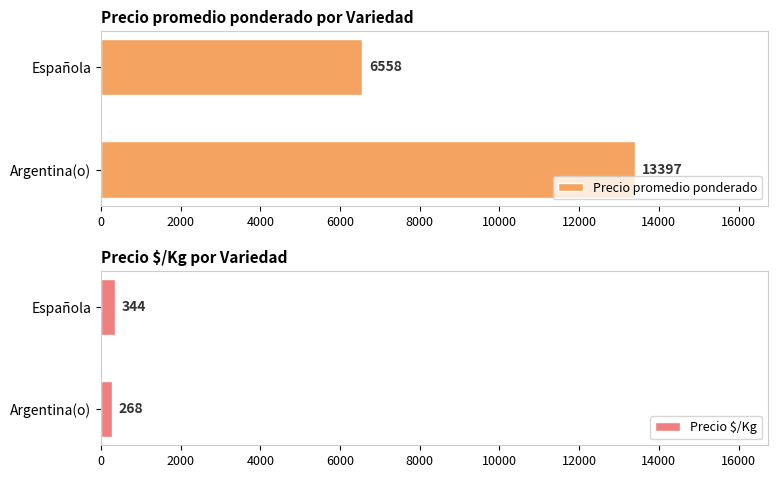

Which series has the largest total across all categories?

Precio promedio ponderado